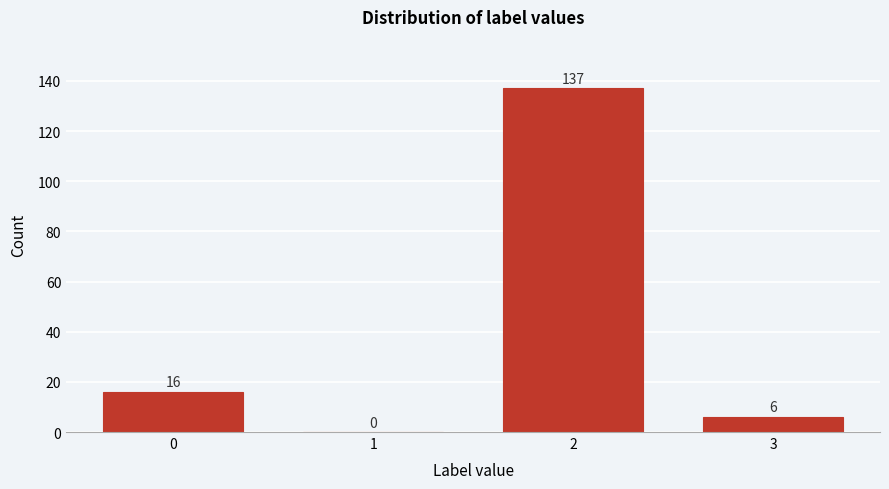

Reading left to right, extract all data points from this chart.

0=16	1=0	2=137	3=6